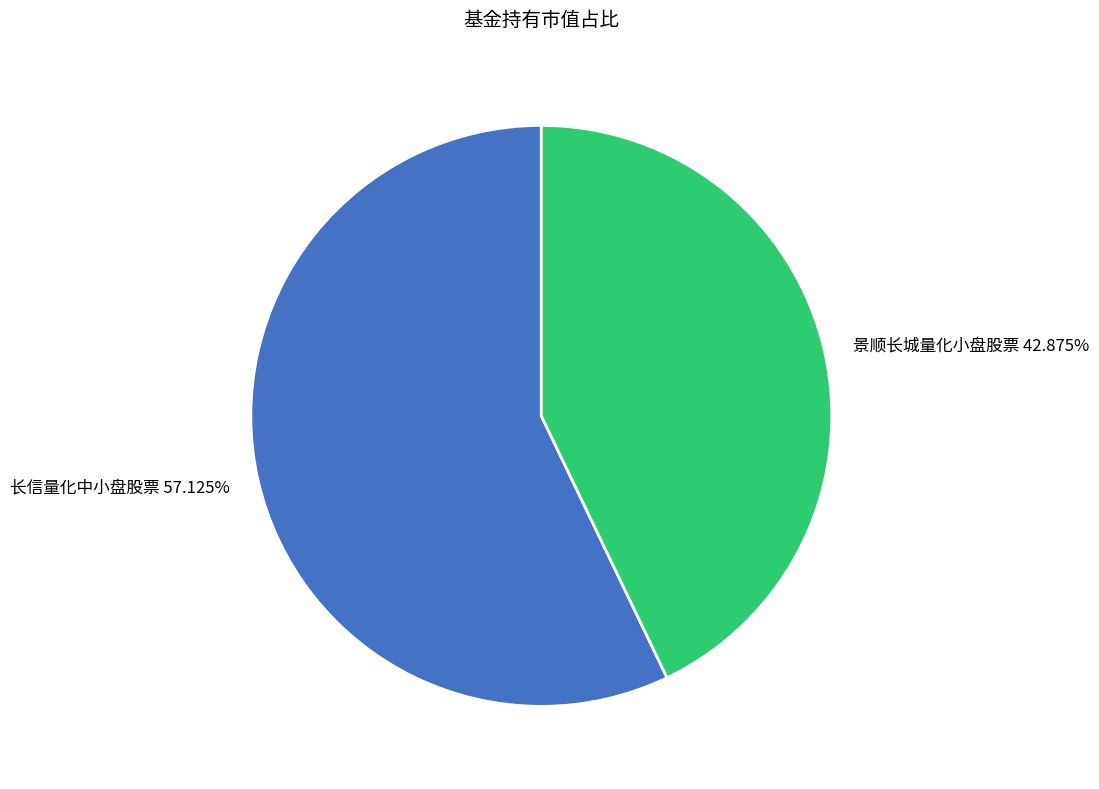

The 长信量化中小盘股票 slice represents 57% of the pie. True or false?

True